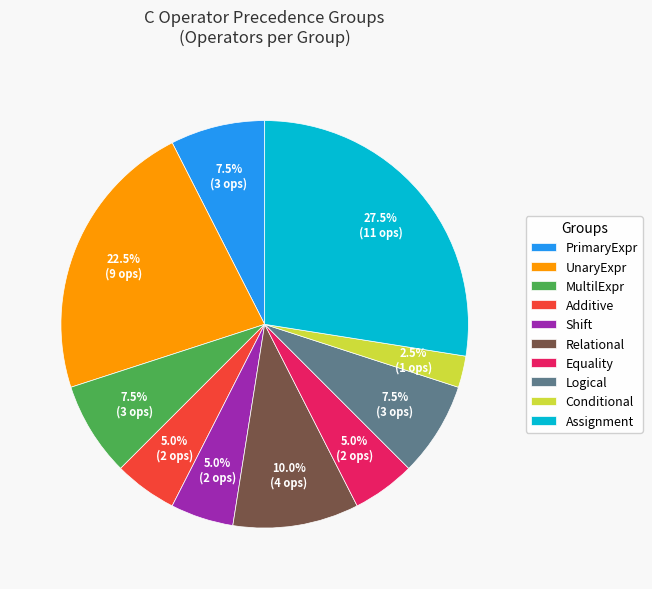

Which category has the smallest portion of the pie?

Conditional